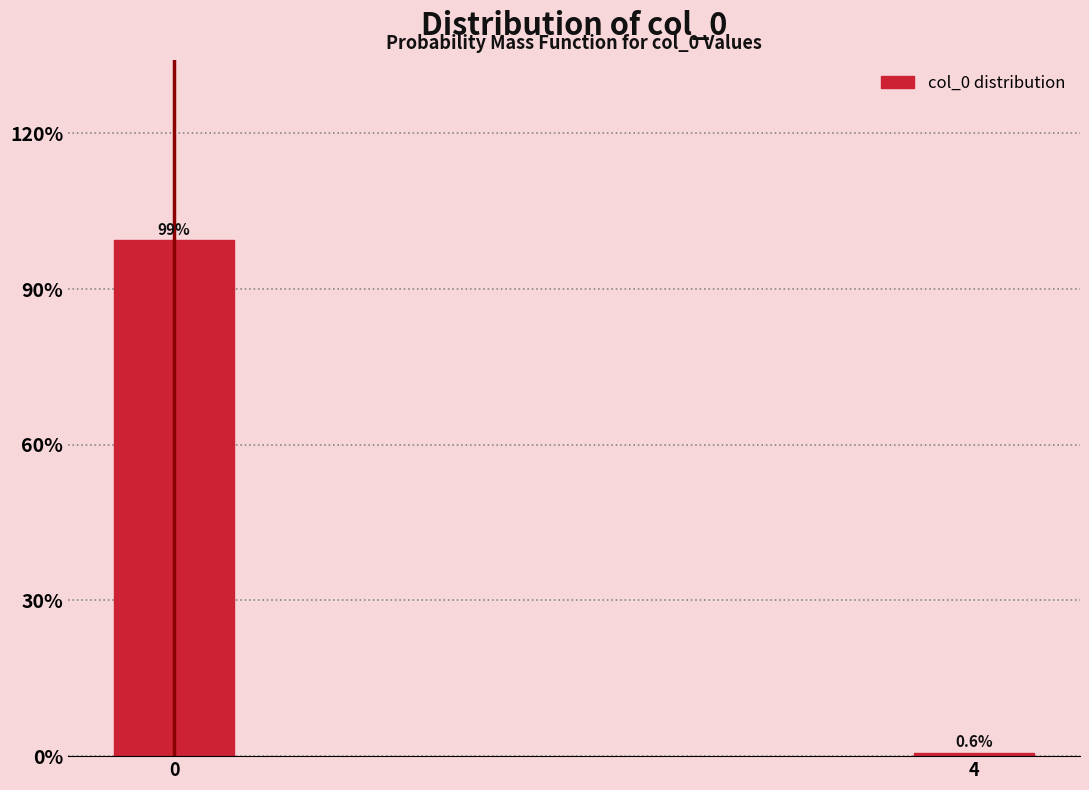

Reading right to left, what are all the values shown in this chart?

0.6	99.4